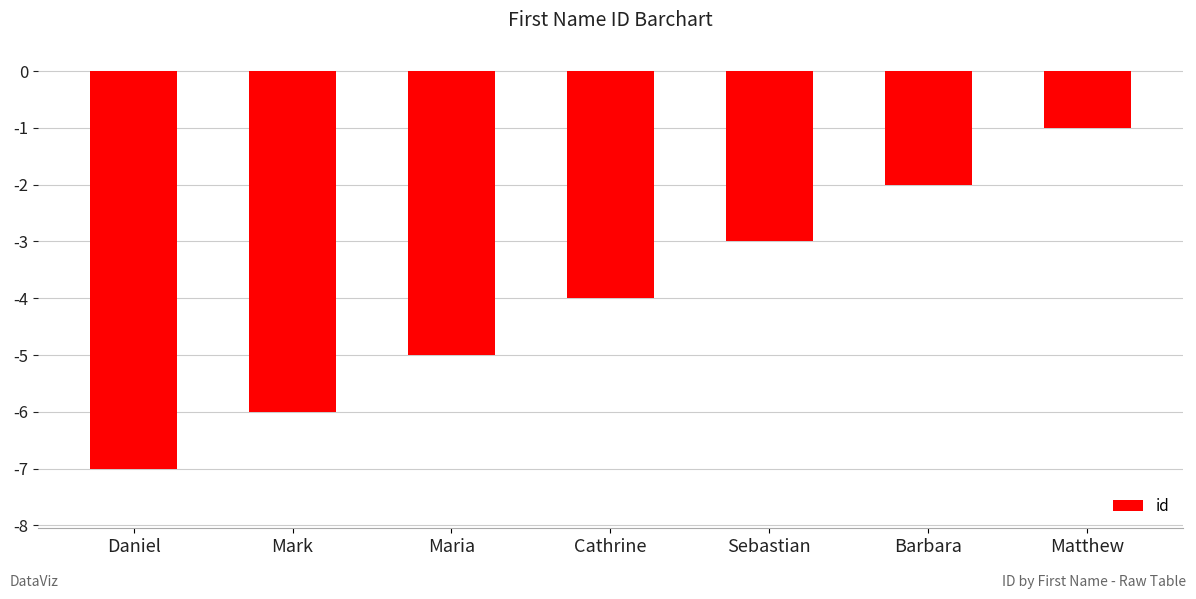

Count the values in the range -6 to -2.

5